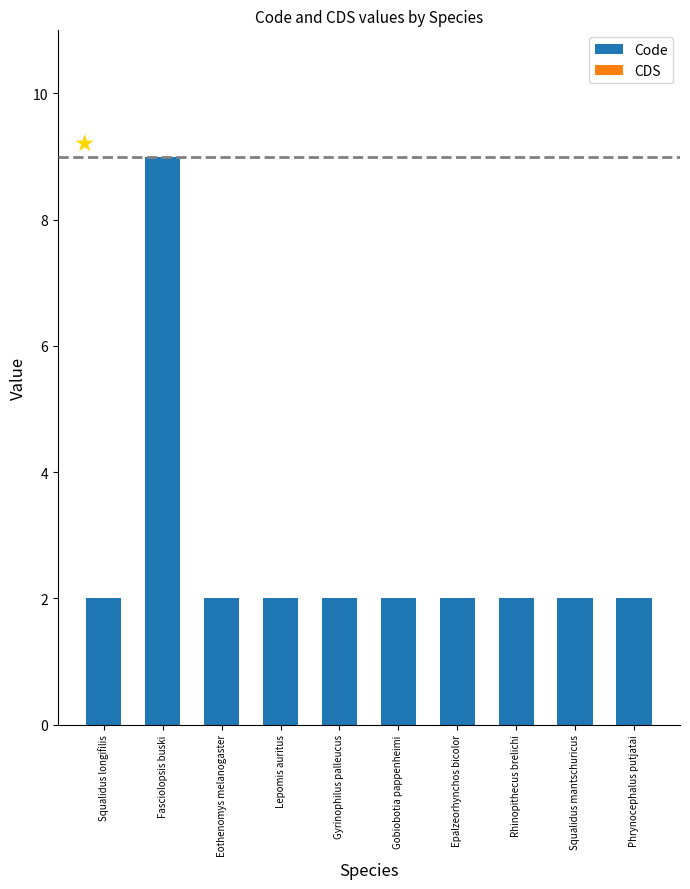

Which label corresponds to the largest value in the chart?

Fasciolopsis buski